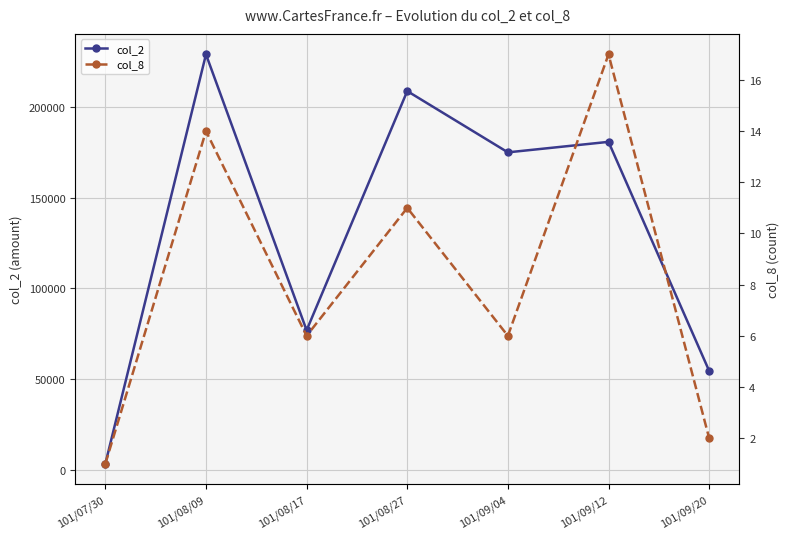

The value of col_8 at 101/09/04 is 6. True or false?

True